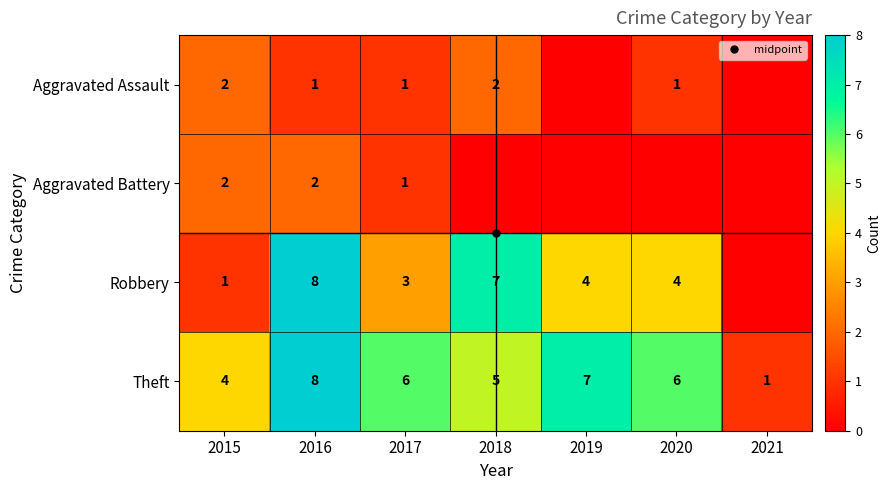

Rank the series at 2016 from lowest to highest value.

Aggravated Assault, Aggravated Battery, Robbery, Theft